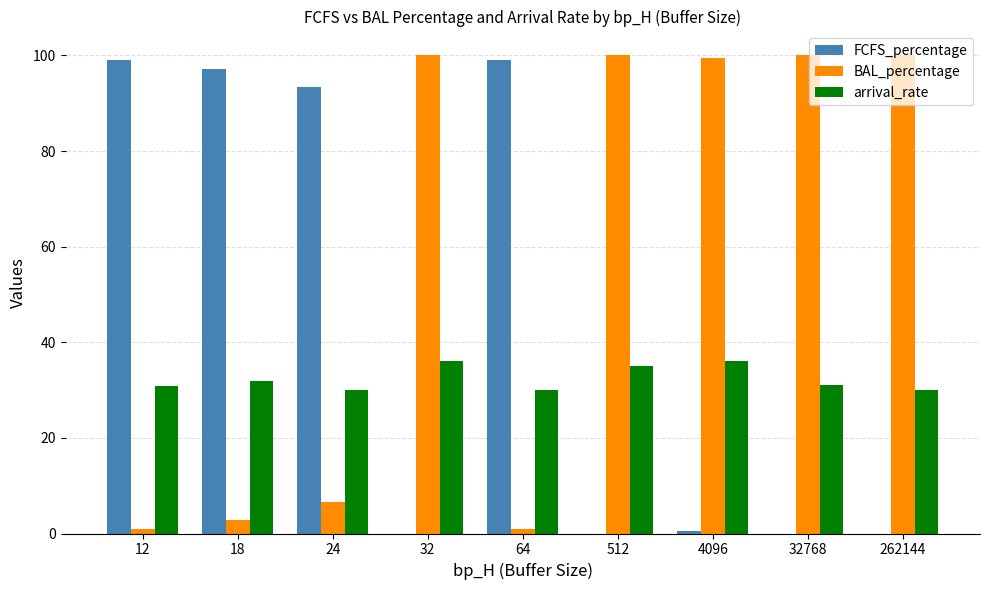

What are all the series names shown in the legend?

FCFS_percentage, BAL_percentage, arrival_rate